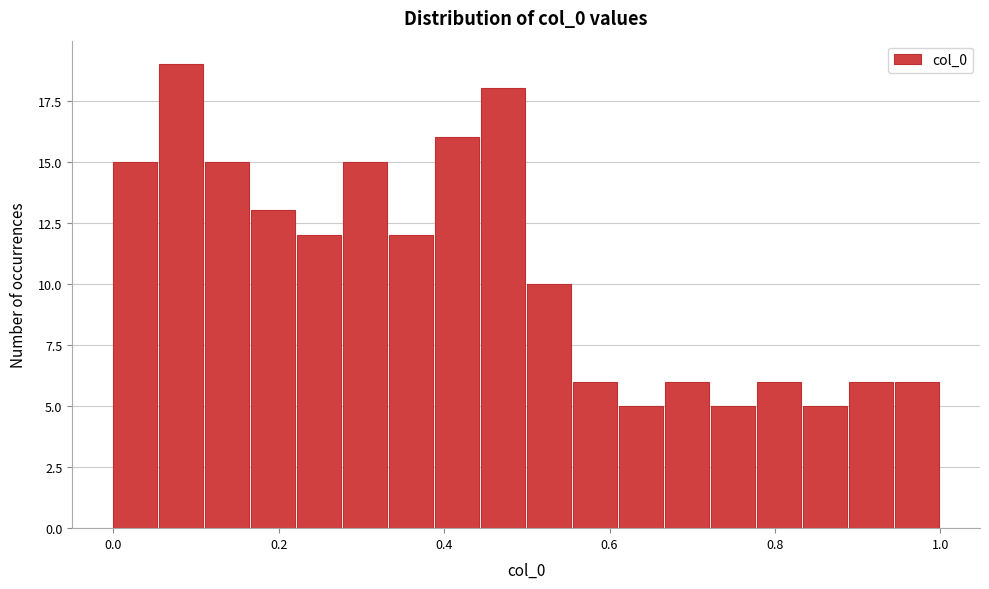

Read against the x-axis, roughly where is the centre of the tallest bar?

0.08